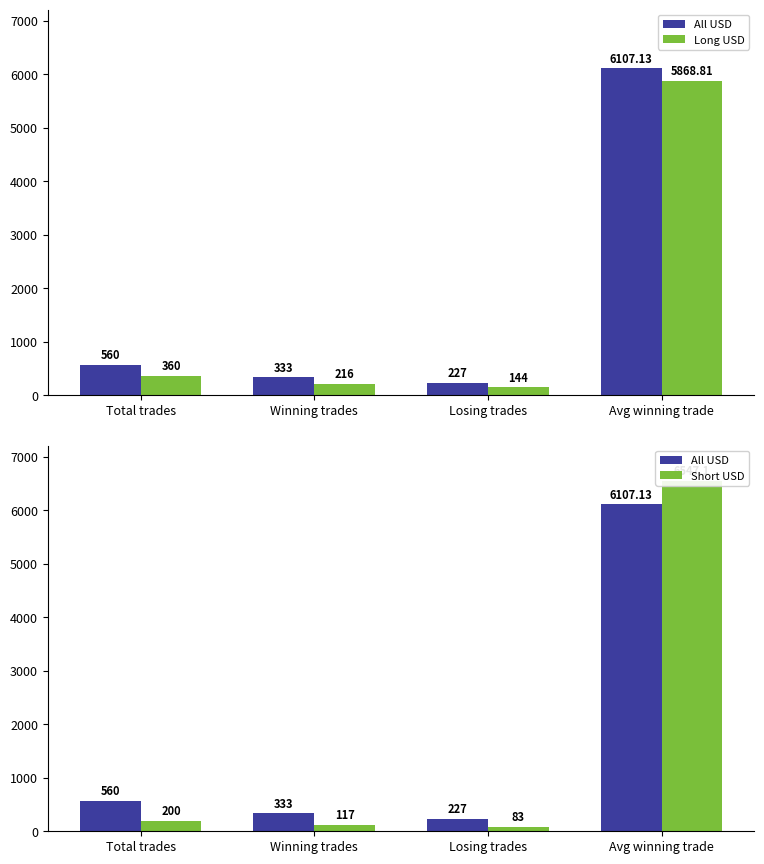

How many data points does each series have?

4